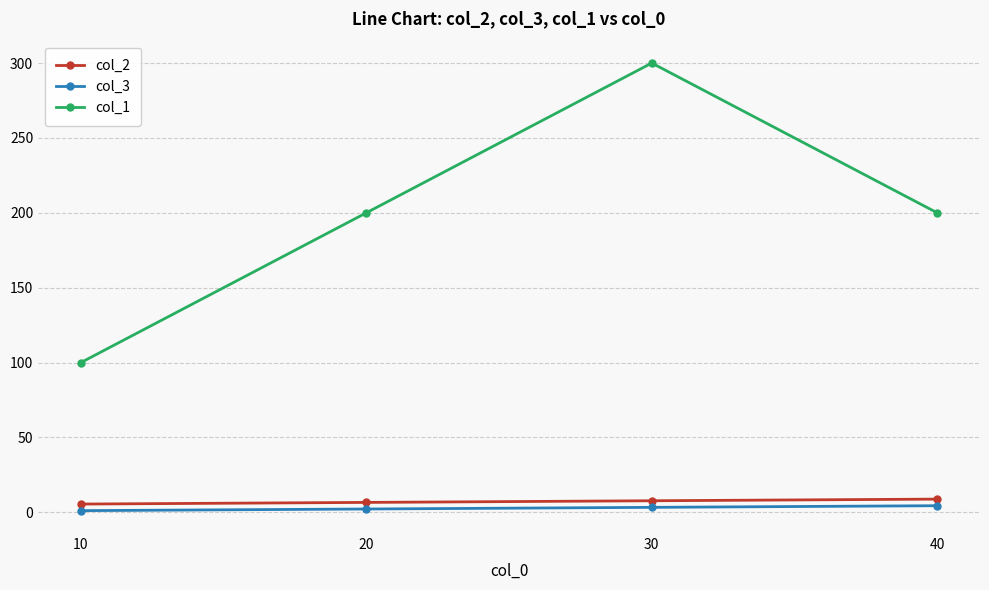

What is the value of the col_2 point at the 3rd from the left?

7.7